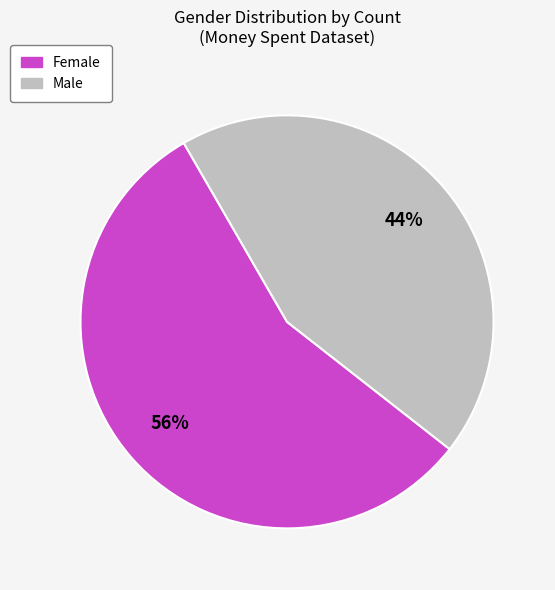

Does any single category account for the majority?

Yes